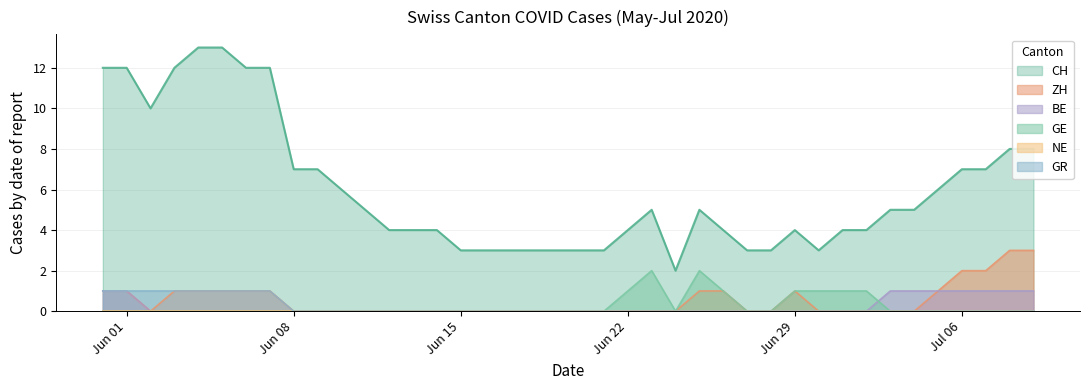

True or false: GE and GR intersect in this chart.

False